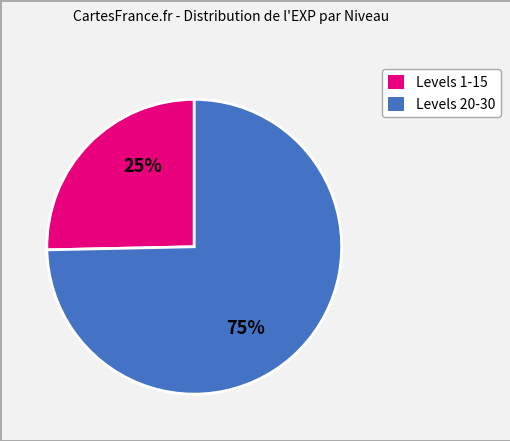

Count the number of slices in the pie.

2